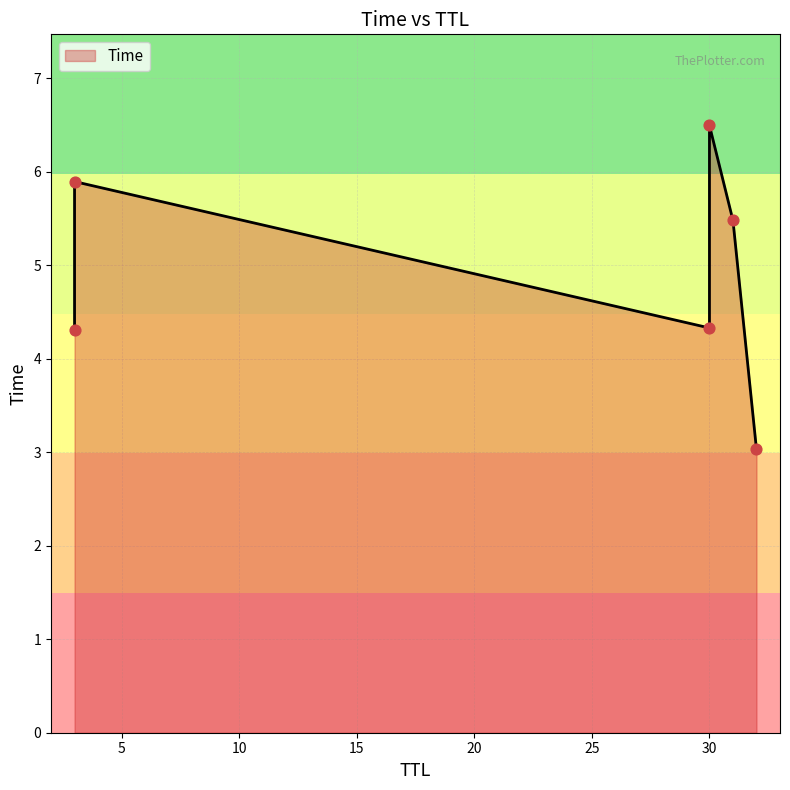

Which has a higher value, 30 or 3?

30